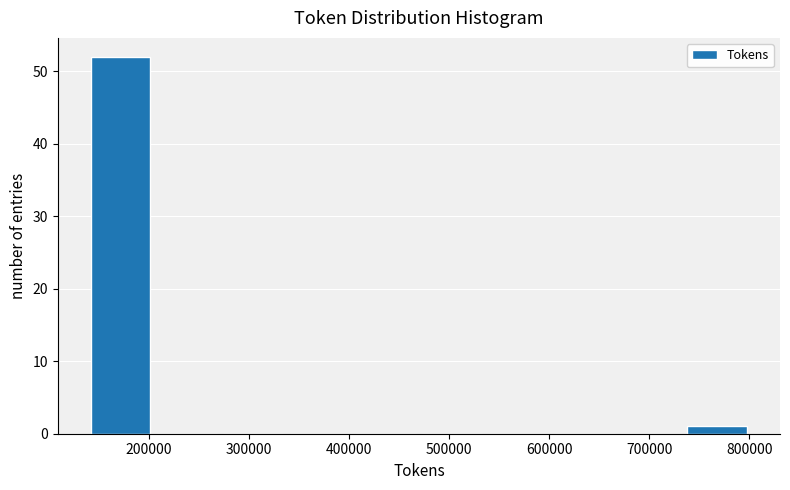

Reading left to right, list every bar in this chart as the range it spans on the x-axis followed by its height. Neither the bar edges nor the heights are printed on the chart, so give them approximately, as read against the axes.

140000 to 200000: 52
200000 to 270000: 0
270000 to 340000: 0
340000 to 400000: 0
400000 to 470000: 0
470000 to 540000: 0
540000 to 600000: 0
600000 to 670000: 0
670000 to 730000: 0
730000 to 800000: 1